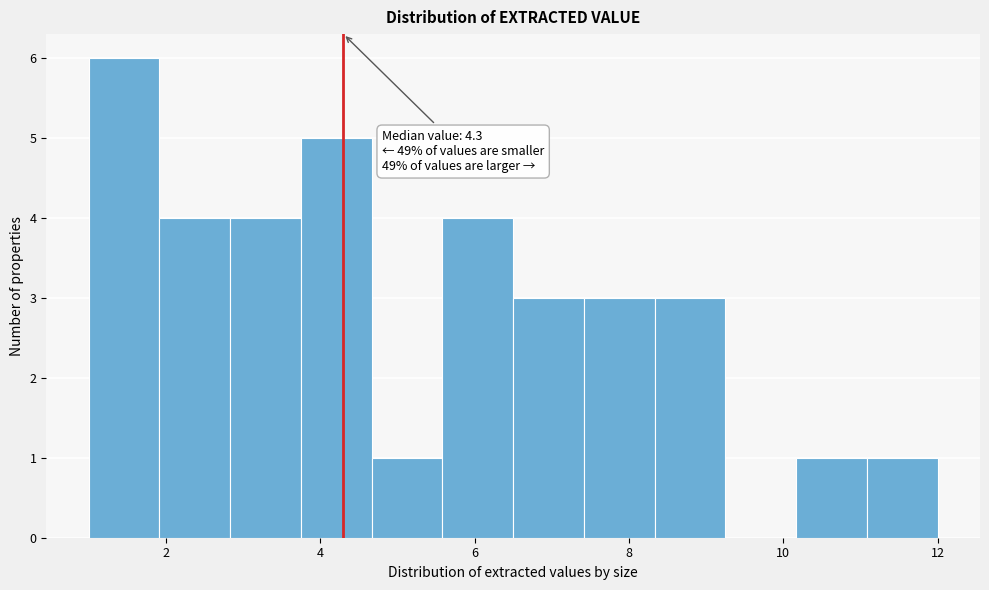

Which range on the x-axis has the tallest bar?

1.0 to 2.0